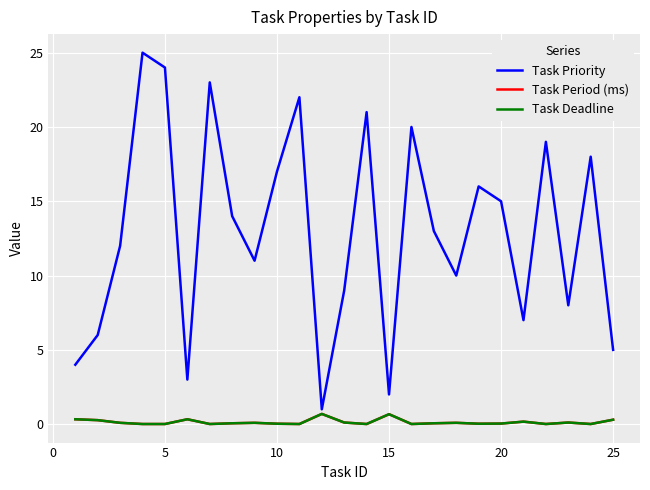

At which category does the chart reach its minimum across all series?

10